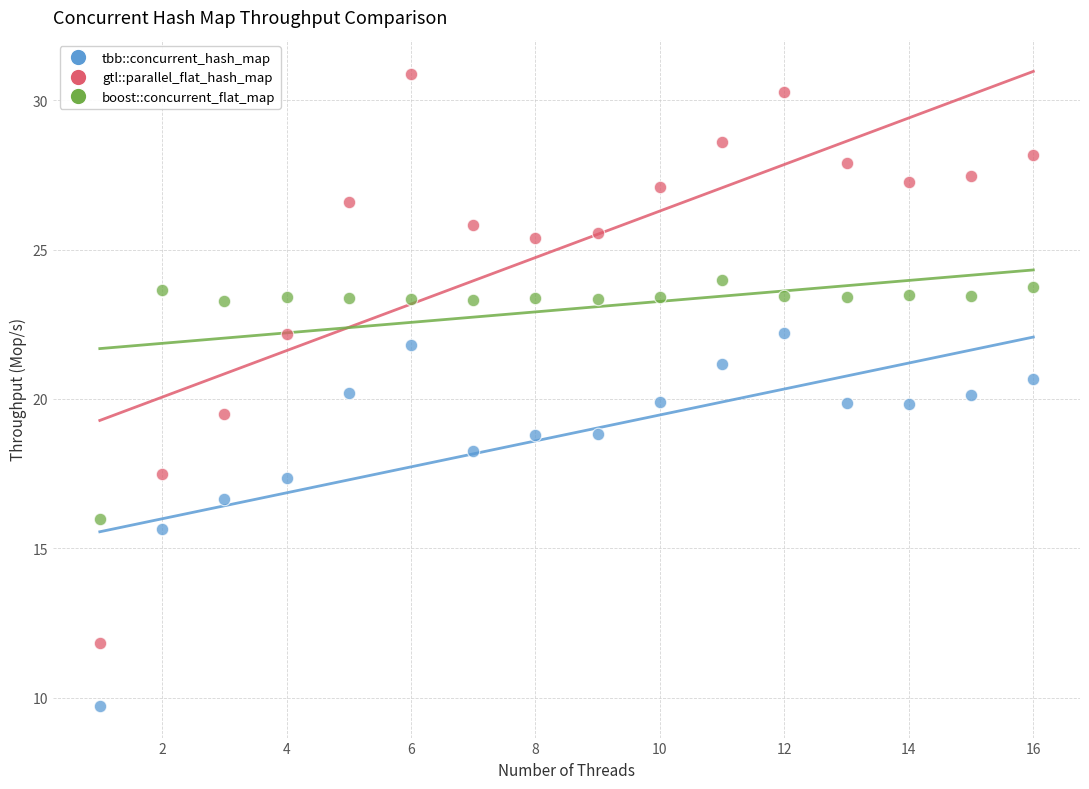

What are all the series names shown in the legend?

tbb::concurrent_hash_map, gtl::parallel_flat_hash_map, boost::concurrent_flat_map